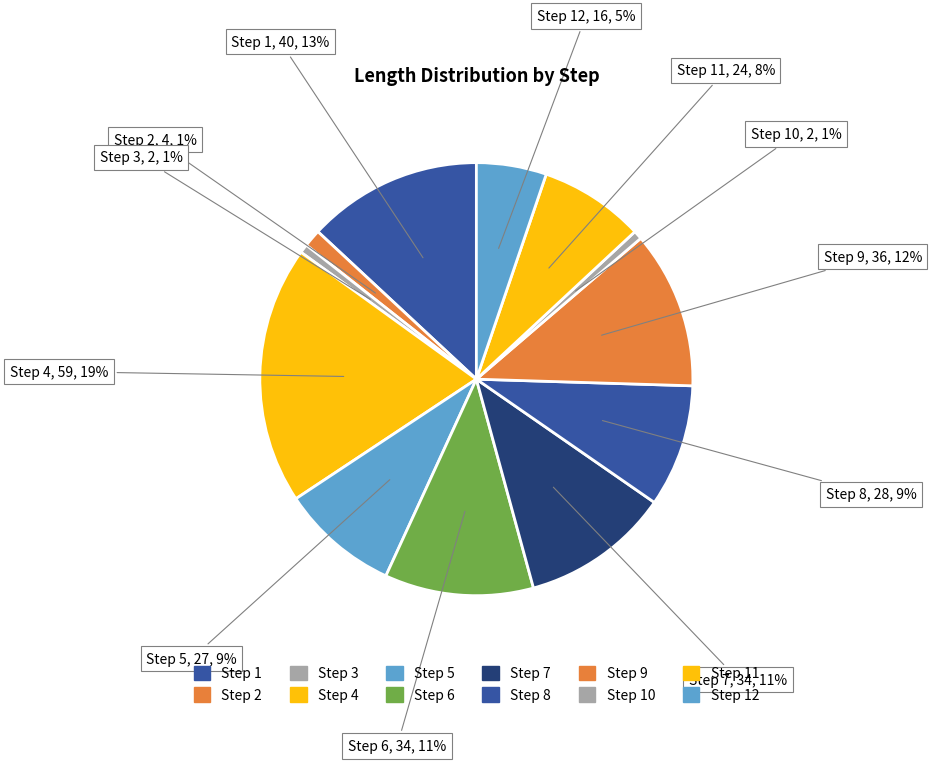

Which has a higher value, Step 9 or Step 7?

Step 9